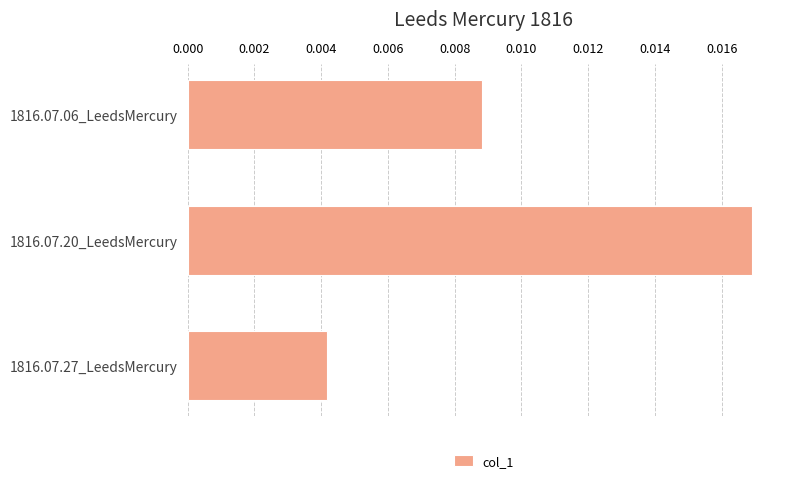

Between 1816.07.20_LeedsMercury and 1816.07.06_LeedsMercury, which is larger?

1816.07.20_LeedsMercury